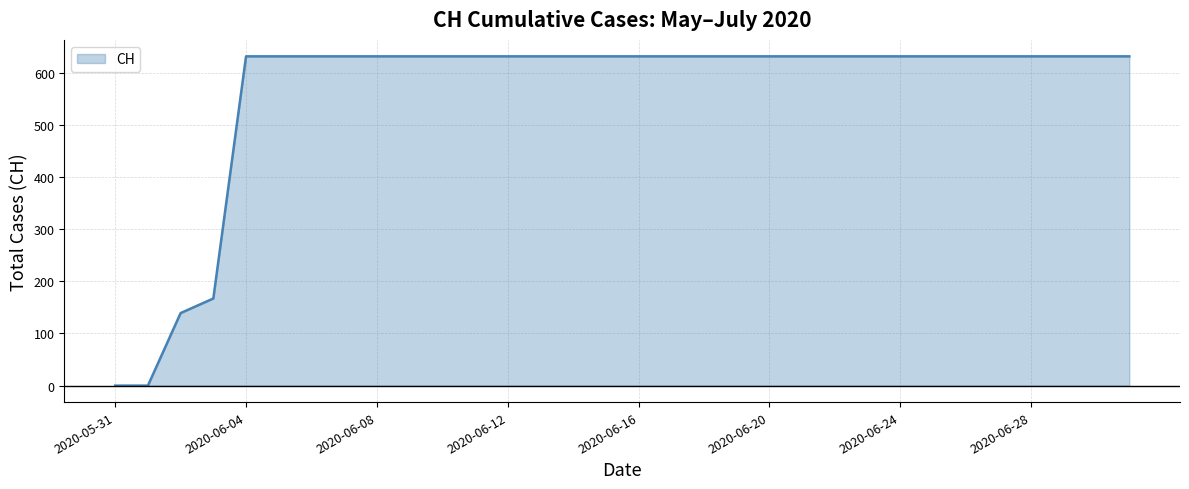

What is the difference between the maximum and minimum values?

631